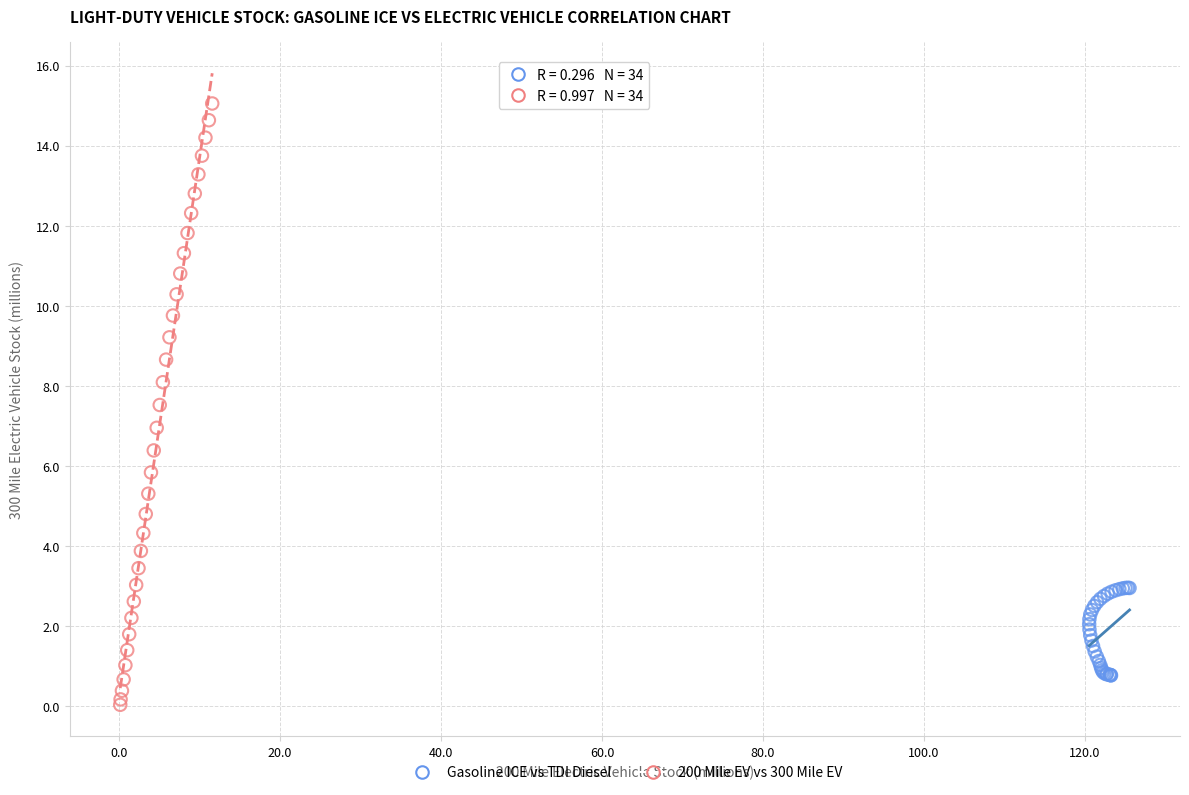

Which series reaches the minimum Y coordinate?

200 Mile EV vs 300 Mile EV